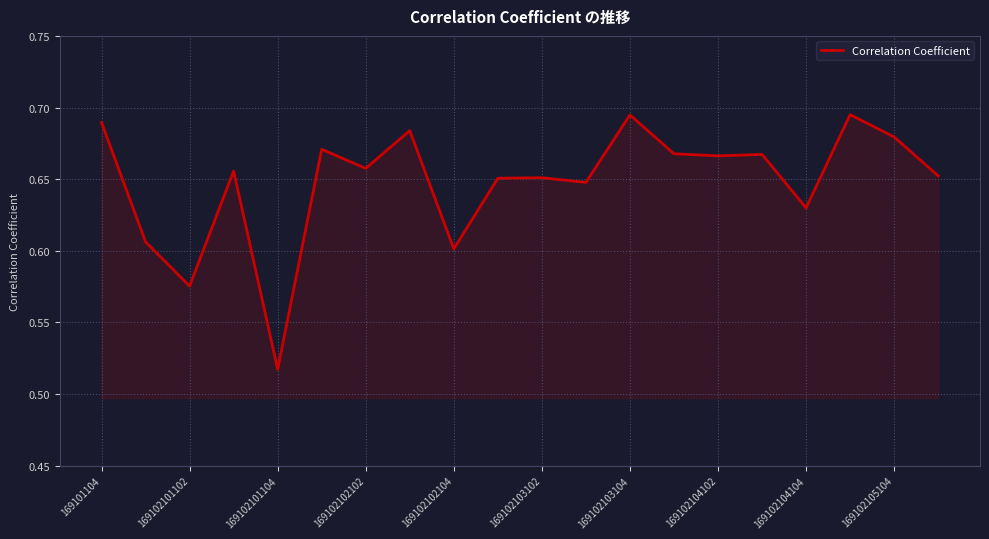

Does the chart display data point markers on the line(s)?

No